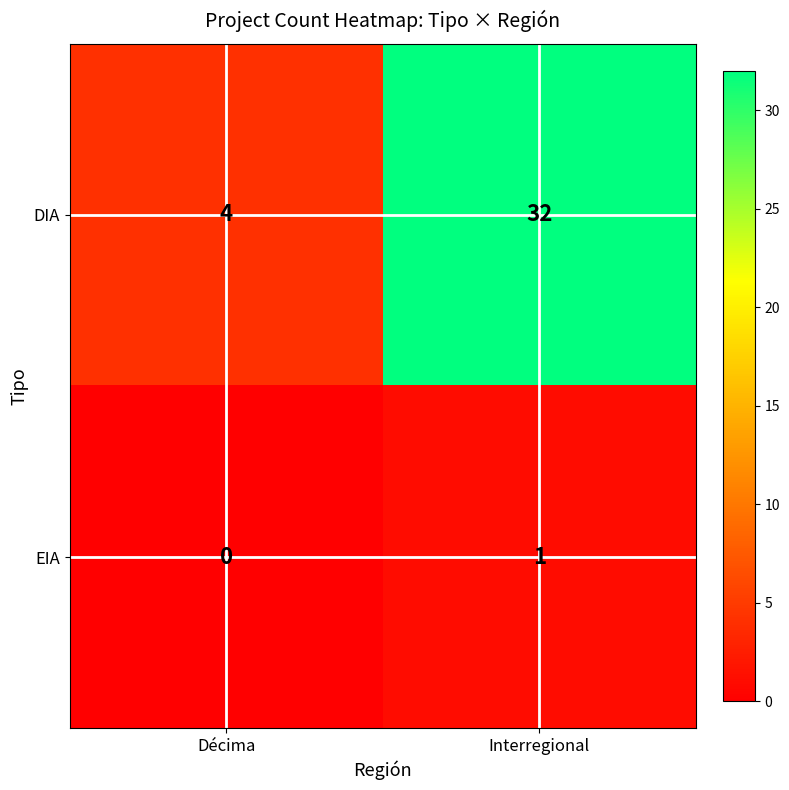

What is the spread (max minus min) of values at Décima?

4